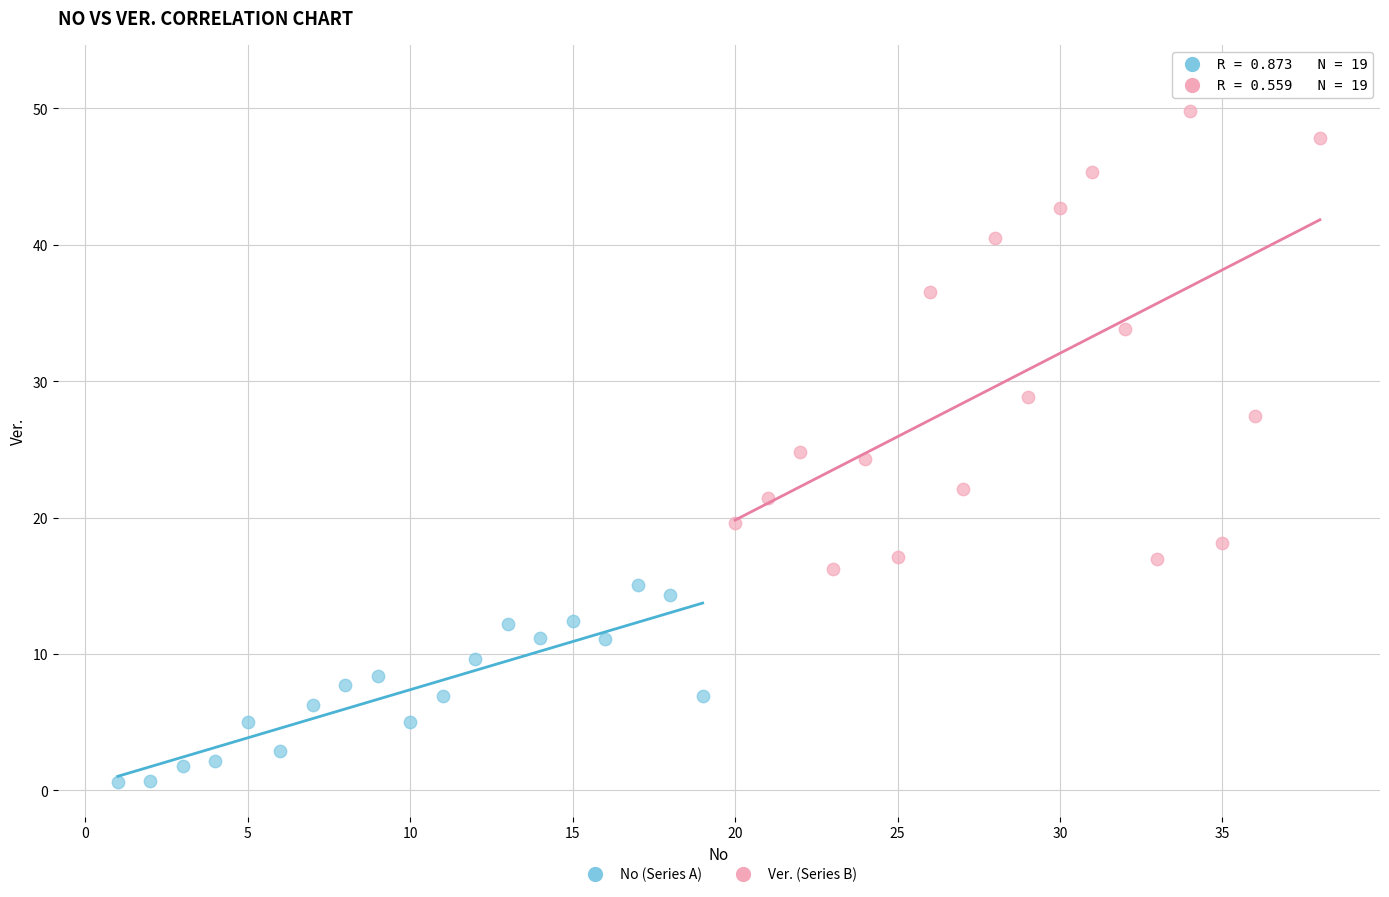

What are all the series names shown in the legend?

No (Series A), Ver. (Series B)